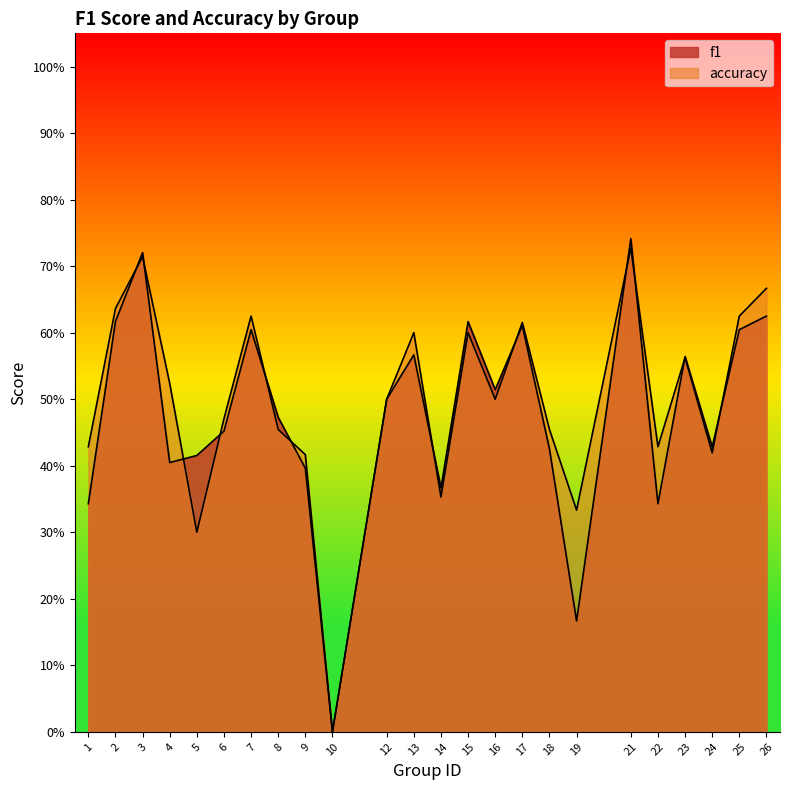

At which category is the sum across all series the highest?

21